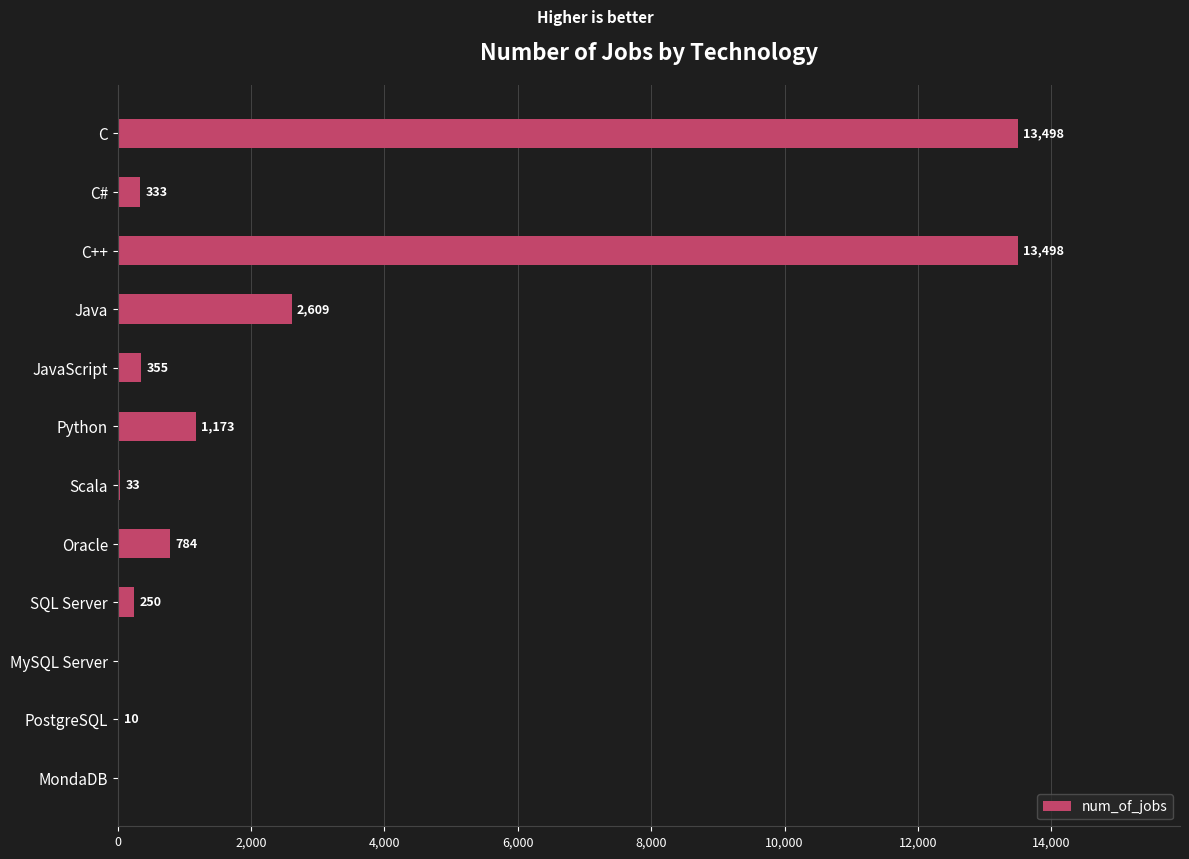

Is it true that the value at C++ is 13498?

True